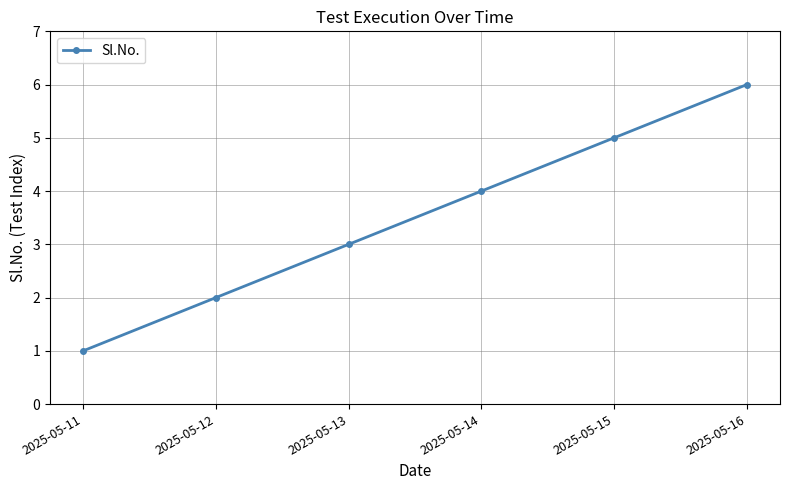

Which category has the highest value across all series?

2025-05-16